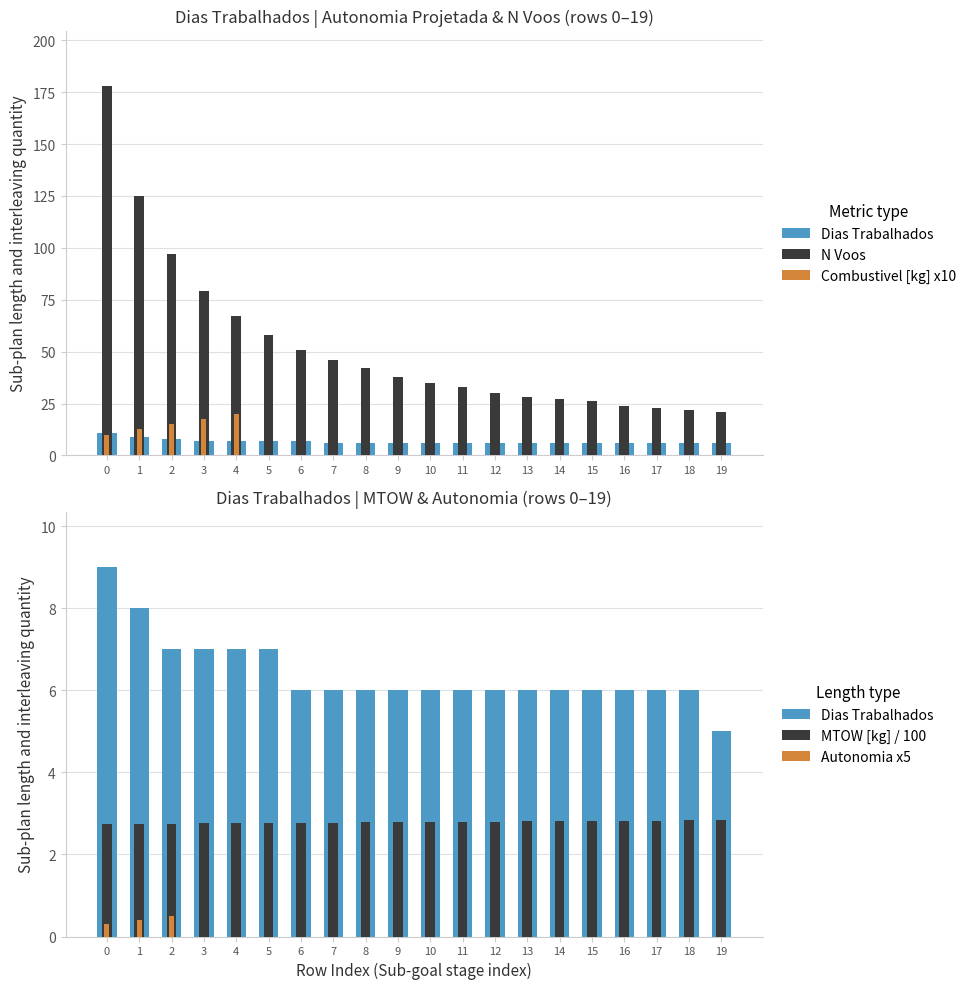

The value of Autonomia Projetada [h] at 0 is 0.1. True or false?

False